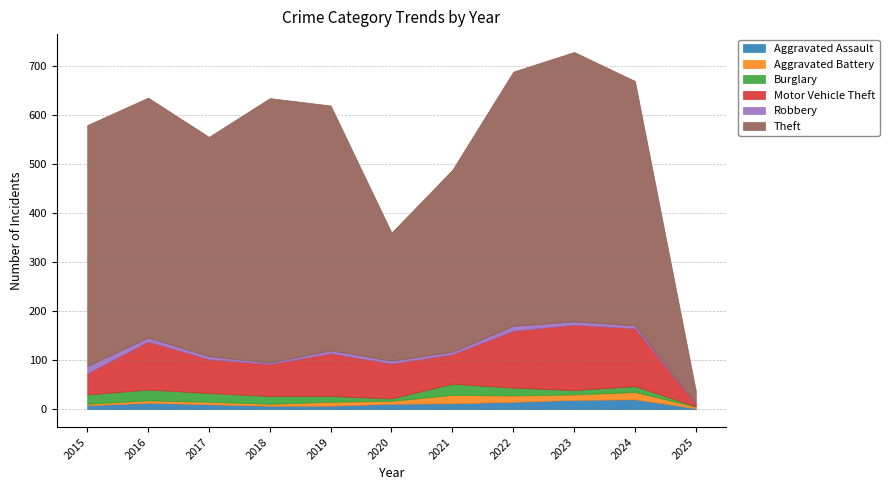

What is the sum of all Aggravated Assault values?

124